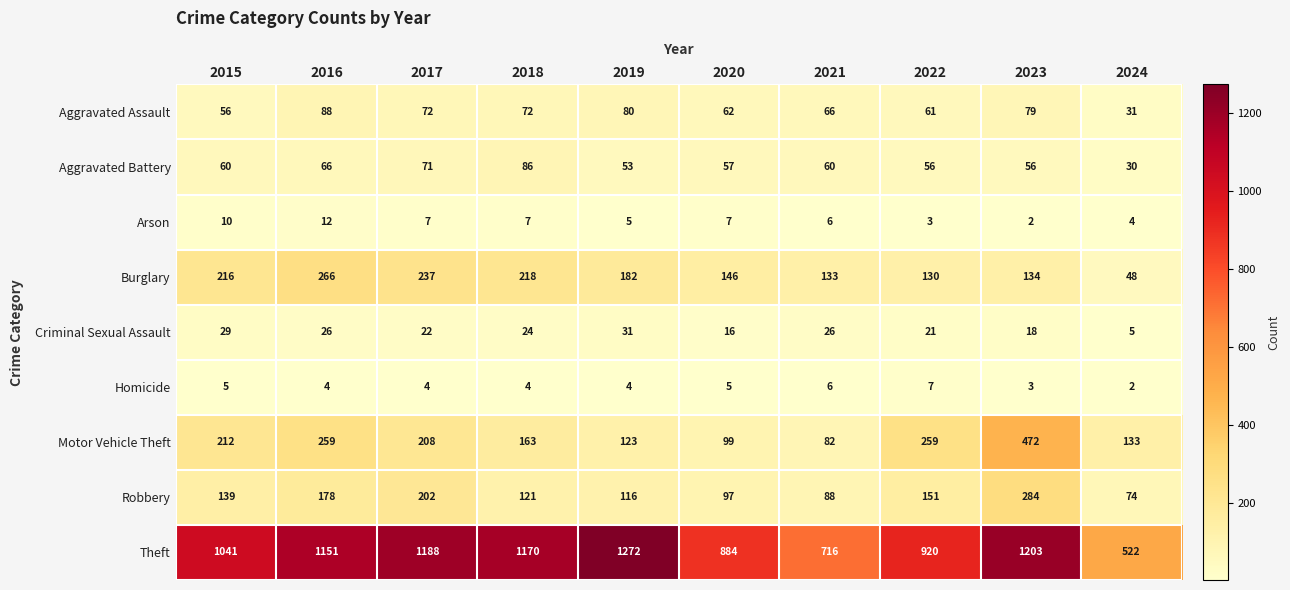

List the series in order of their peak value, highest first.

Theft, Motor Vehicle Theft, Robbery, Burglary, Aggravated Assault, Aggravated Battery, Criminal Sexual Assault, Arson, Homicide